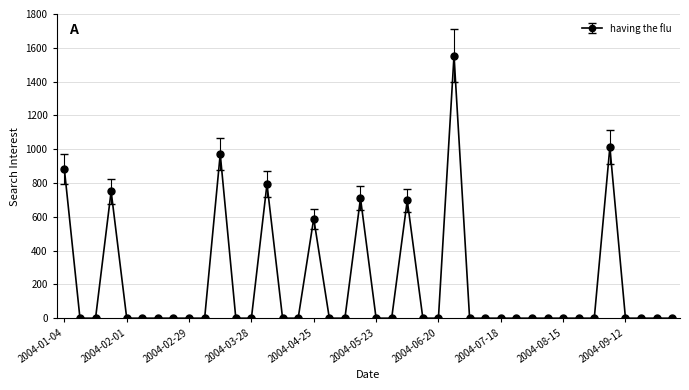

What is the value of the 4th point from the left?

750.6